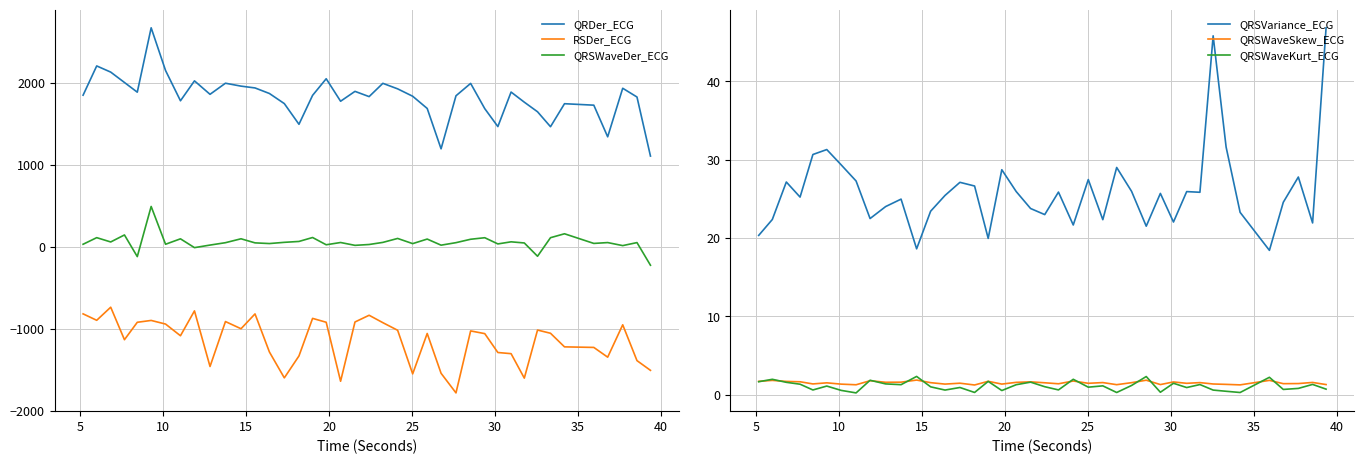

Reading left to right, what are all the values shown in this chart?

QRDer_ECG: 1847.2	2203.9	2128.6	2002.1	1883.7	2669.0	2148.1	1778.9	2021.7	1857.7	1993.0	1957.6	1935.5	1867.7	1744.5	1492.1	1844.9	2047.6	1773.2	1893.7	1829.7	1991.6	1924.4	1834.1	1685.3	1192.8	1839.8	1990.8	1682.8	1464.2	1885.2	1761.7	1644.7	1462.5	1743.1	1725.2	1339.3	1931.5	1824.8	1104.3
RSDer_ECG: -820.5	-899.0	-739.3	-1135.7	-923.2	-900.7	-944.9	-1087.5	-784.0	-1462.4	-914.3	-1002.0	-820.9	-1285.3	-1601.3	-1333.7	-875.6	-922.9	-1642.5	-919.6	-837.6	-927.9	-1020.7	-1552.6	-1059.7	-1545.3	-1784.7	-1028.5	-1061.6	-1292.0	-1306.0	-1604.5	-1017.9	-1057.1	-1223.1	-1229.8	-1348.8	-953.9	-1390.9	-1509.5
QRSWaveDer_ECG: 28.5	109.2	56.6	142.1	-122.0	489.7	28.6	94.8	-12.6	18.6	47.7	95.4	45.5	37.2	52.0	62.9	110.9	22.4	49.9	15.3	25.6	51.3	99.5	36.4	91.9	17.5	48.1	89.6	108.3	32.7	58.3	44.4	-117.6	108.7	156.5	38.8	49.1	12.1	48.9	-227.3
QRSVariance_ECG: 20.3	22.4	27.2	25.2	30.7	31.3	29.3	27.3	22.5	24.0	25.0	18.6	23.4	25.4	27.1	26.6	20.0	28.7	25.9	23.8	23.0	25.9	21.7	27.5	22.3	29.0	26.0	21.5	25.7	22.0	25.9	25.8	45.8	31.6	23.3	18.4	24.6	27.8	21.9	46.8
QRSWaveSkew_ECG: 1.7	1.8	1.7	1.6	1.4	1.5	1.3	1.3	1.8	1.6	1.6	1.9	1.5	1.3	1.5	1.2	1.7	1.3	1.6	1.6	1.5	1.4	1.7	1.4	1.5	1.3	1.5	1.8	1.3	1.6	1.4	1.5	1.4	1.3	1.2	1.8	1.4	1.4	1.6	1.3
QRSWaveKurt_ECG: 1.7	2.0	1.6	1.3	0.6	1.1	0.5	0.2	1.8	1.4	1.3	2.3	1.0	0.6	0.9	0.3	1.7	0.5	1.3	1.6	1.0	0.6	2.0	1.0	1.1	0.3	1.2	2.3	0.3	1.5	0.9	1.3	0.6	0.4	0.3	2.2	0.7	0.8	1.3	0.7